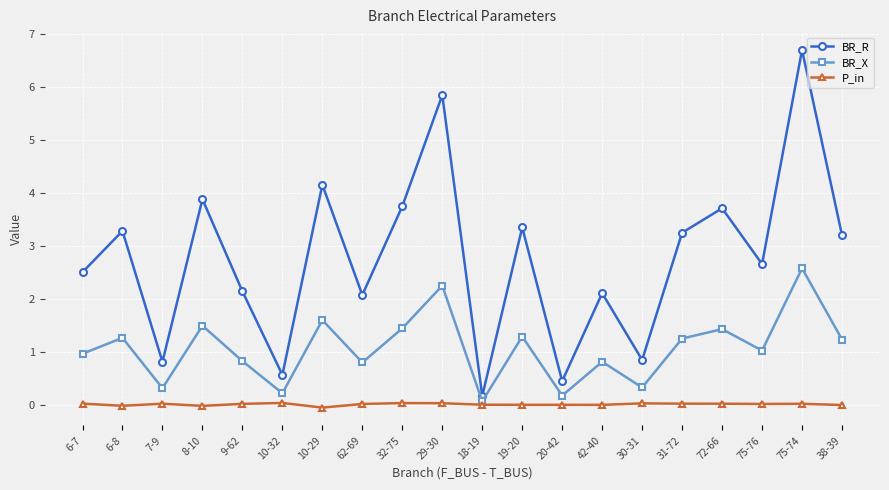

Which category has the highest value in the BR_R series?

75-74